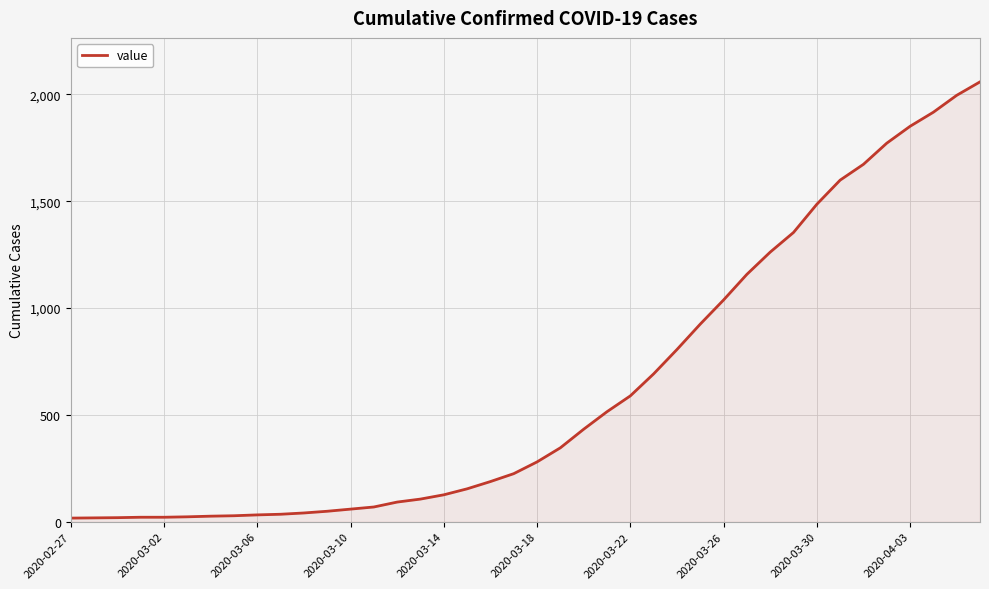

What is the greatest value displayed?

2059